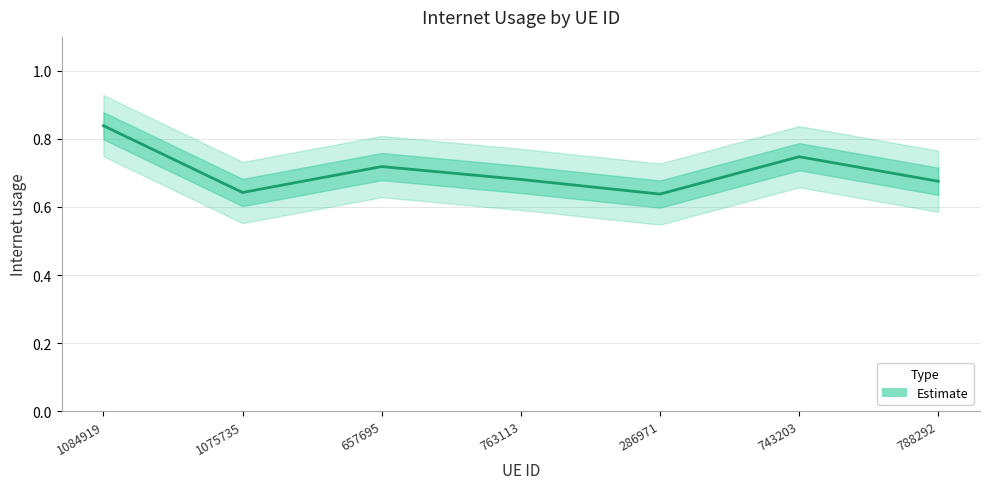

How many distinct data groups are displayed?

1